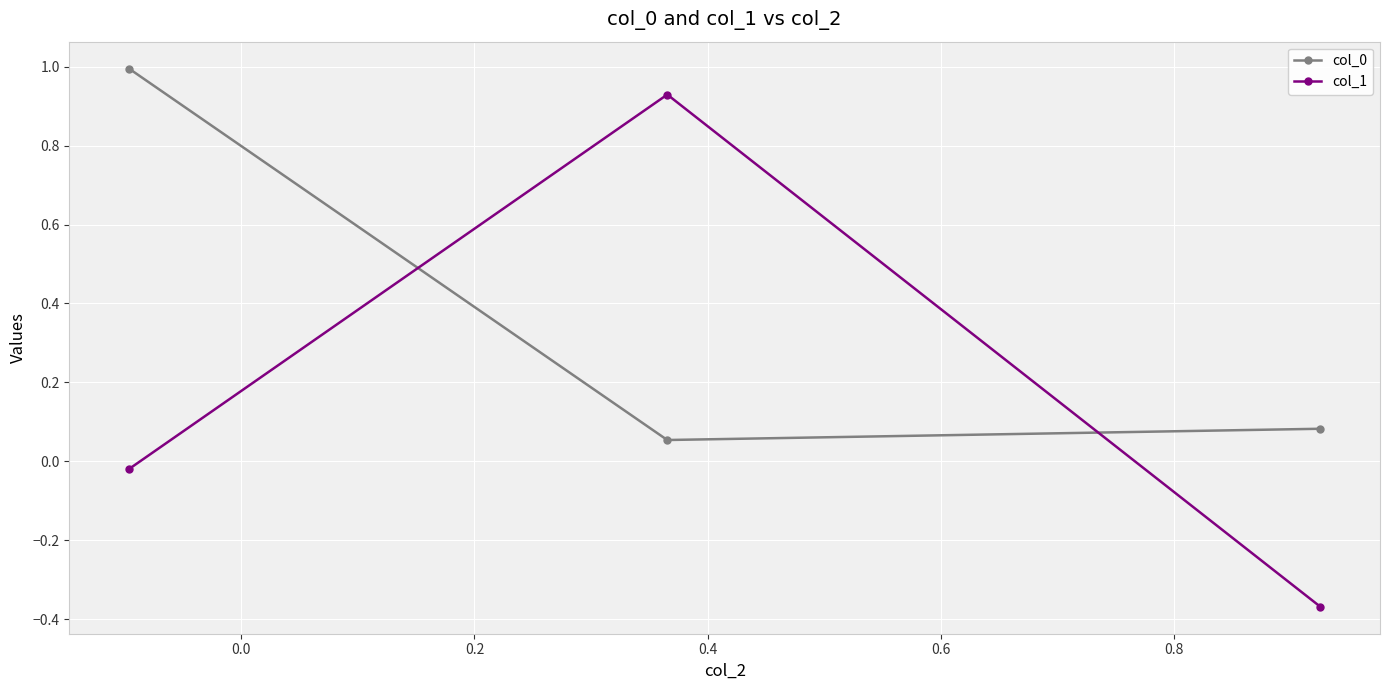

What is the sum of all col_1 values?

0.5